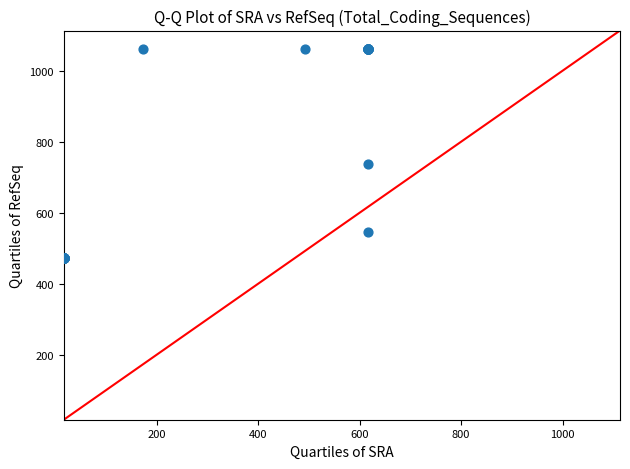

What Y value in the scatter plot is closest to 765?

737.5